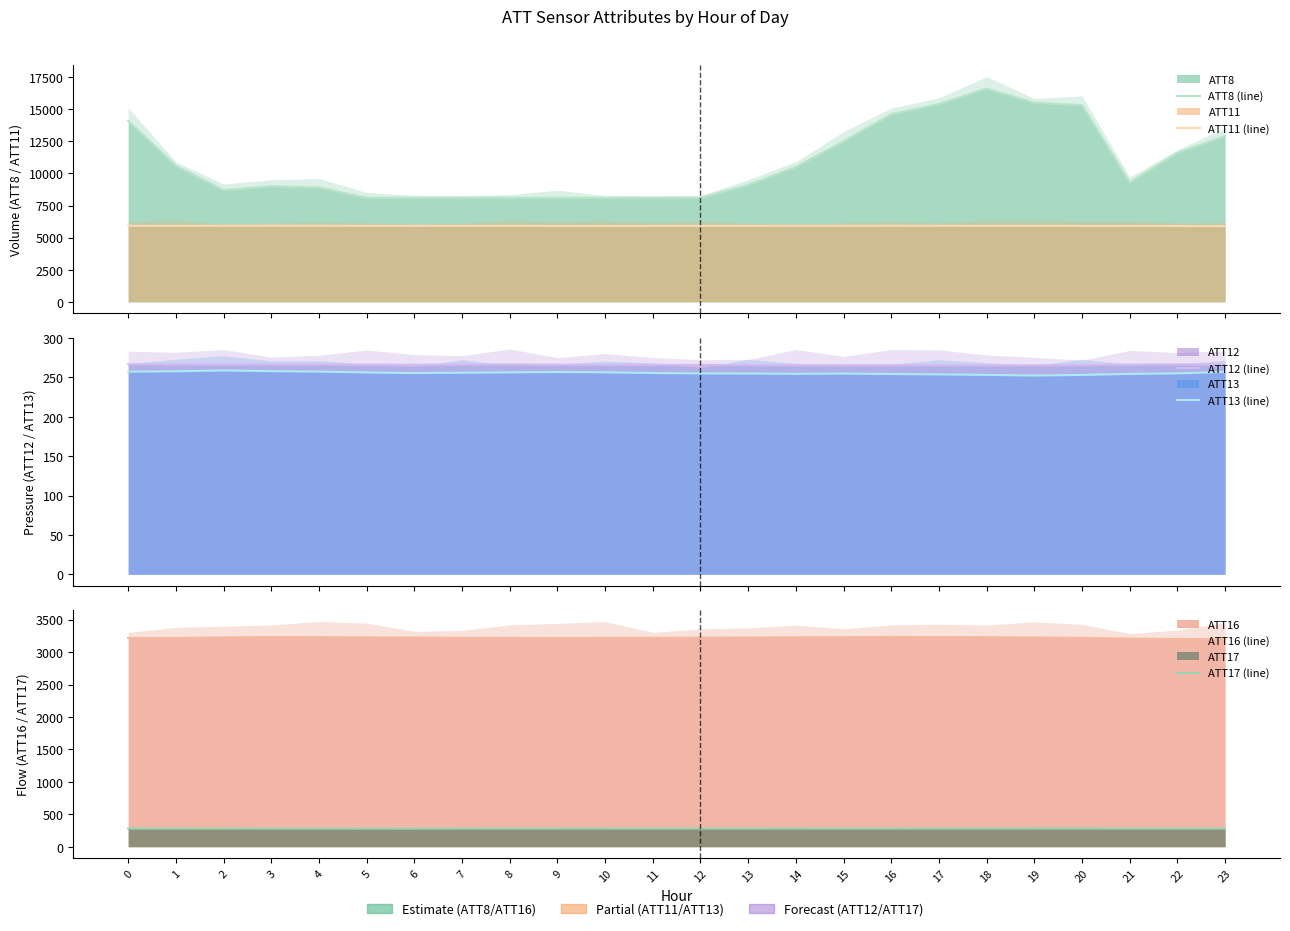

What is the difference between the second highest and second lowest values in the ATT11 (line) series?

26.5